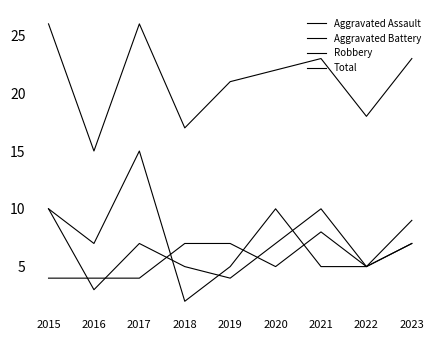

True or false: Aggravated Assault has a value of 9 at 2023.

True